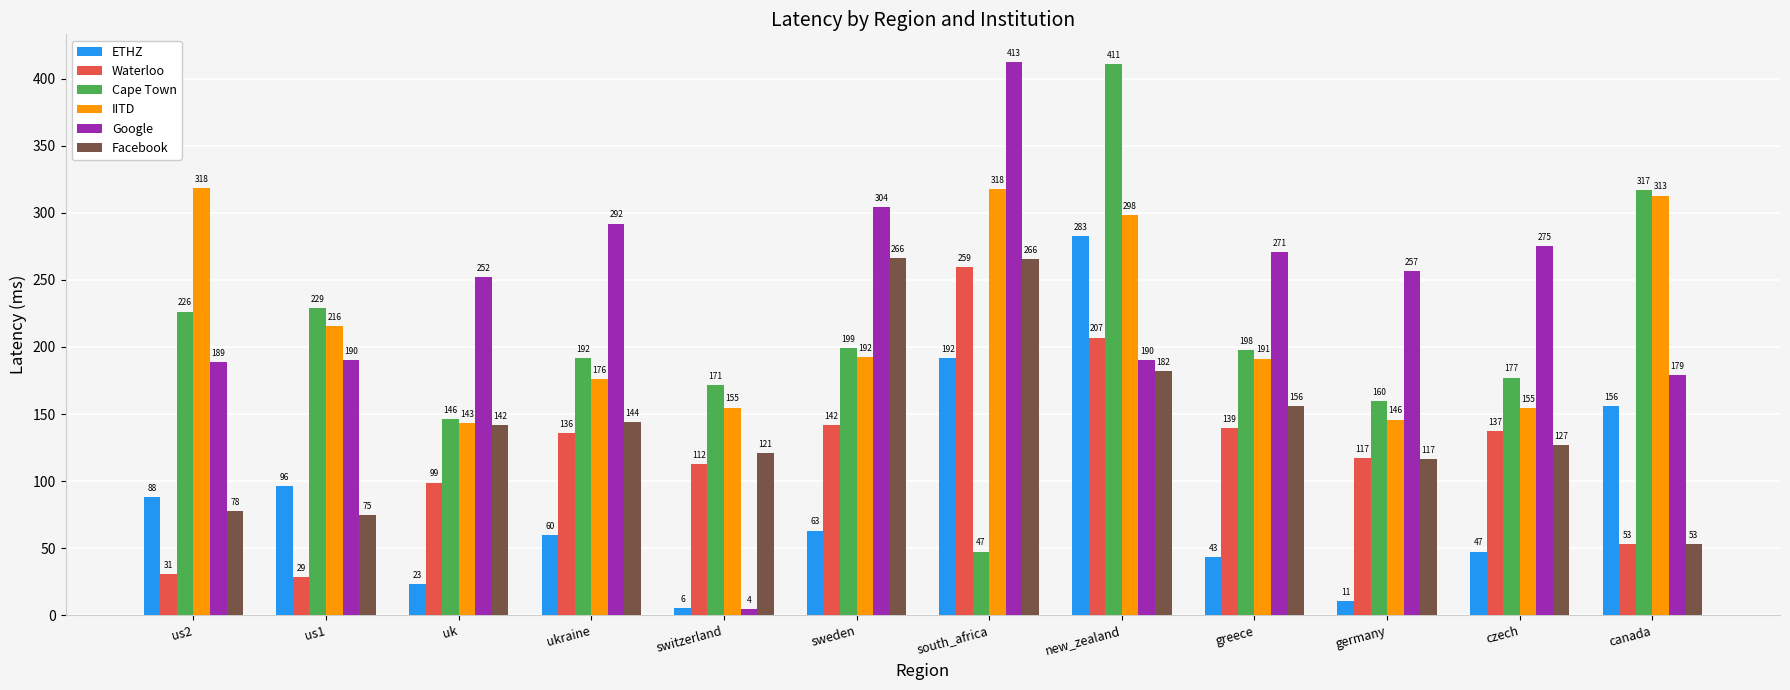

What is the approximate value of Waterloo at greece?

139.3